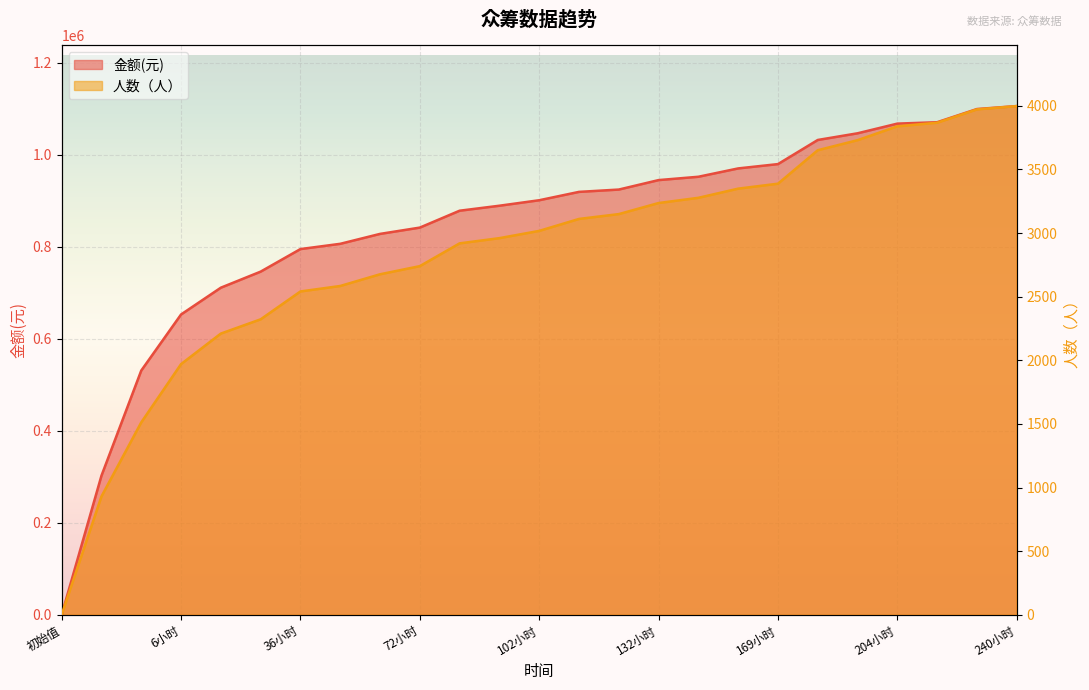

True or false: 金额(元) has more than 2 points higher than both neighbors.

False